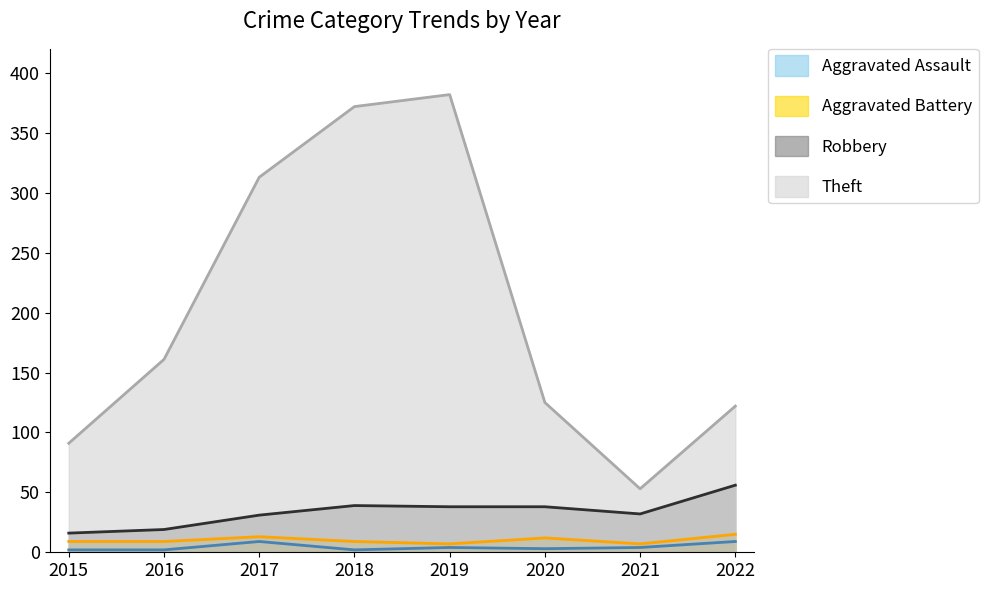

True or false: Robbery and Theft cross at least once.

False